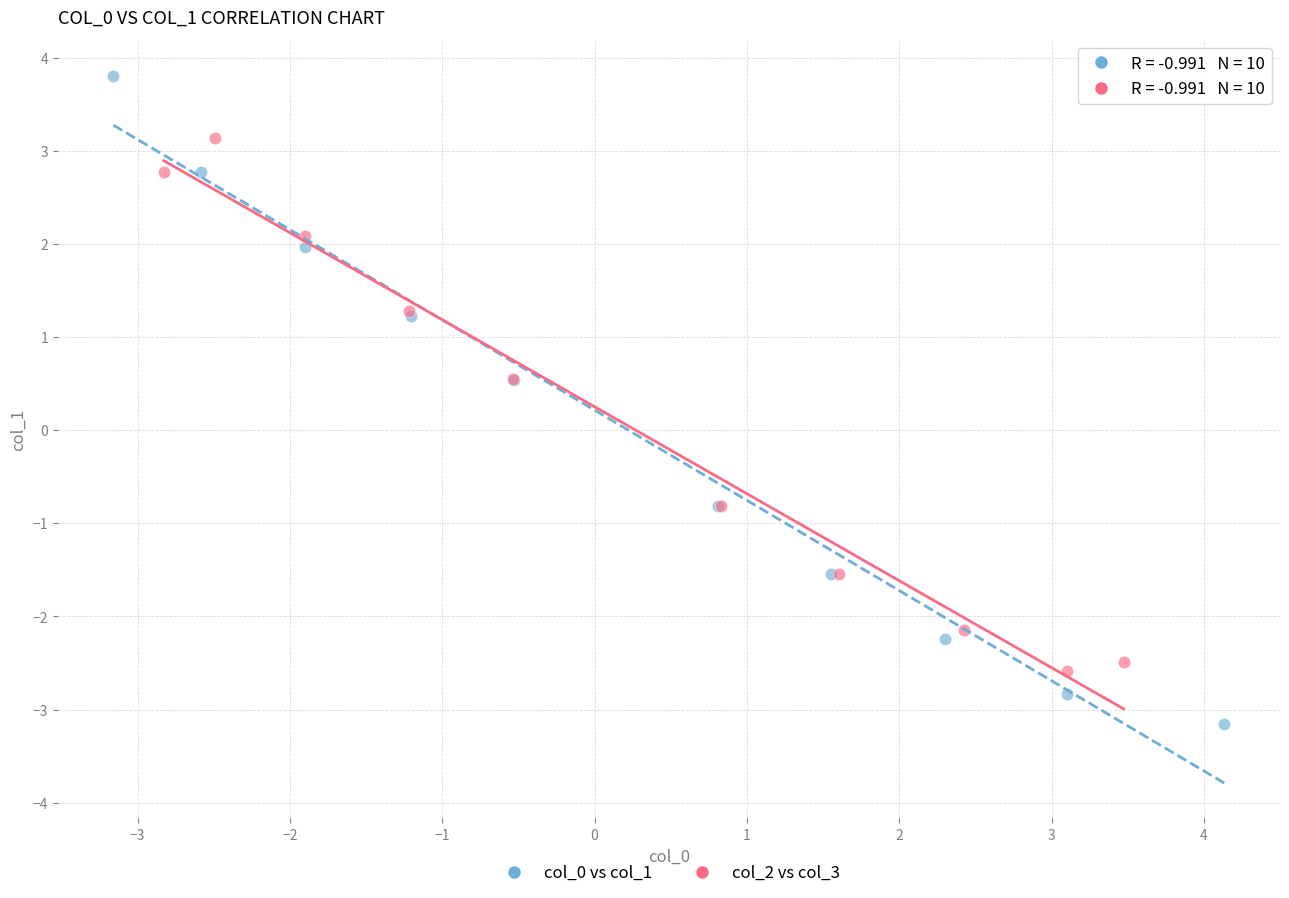

Which series contains the highest Y value?

col_0 vs col_1